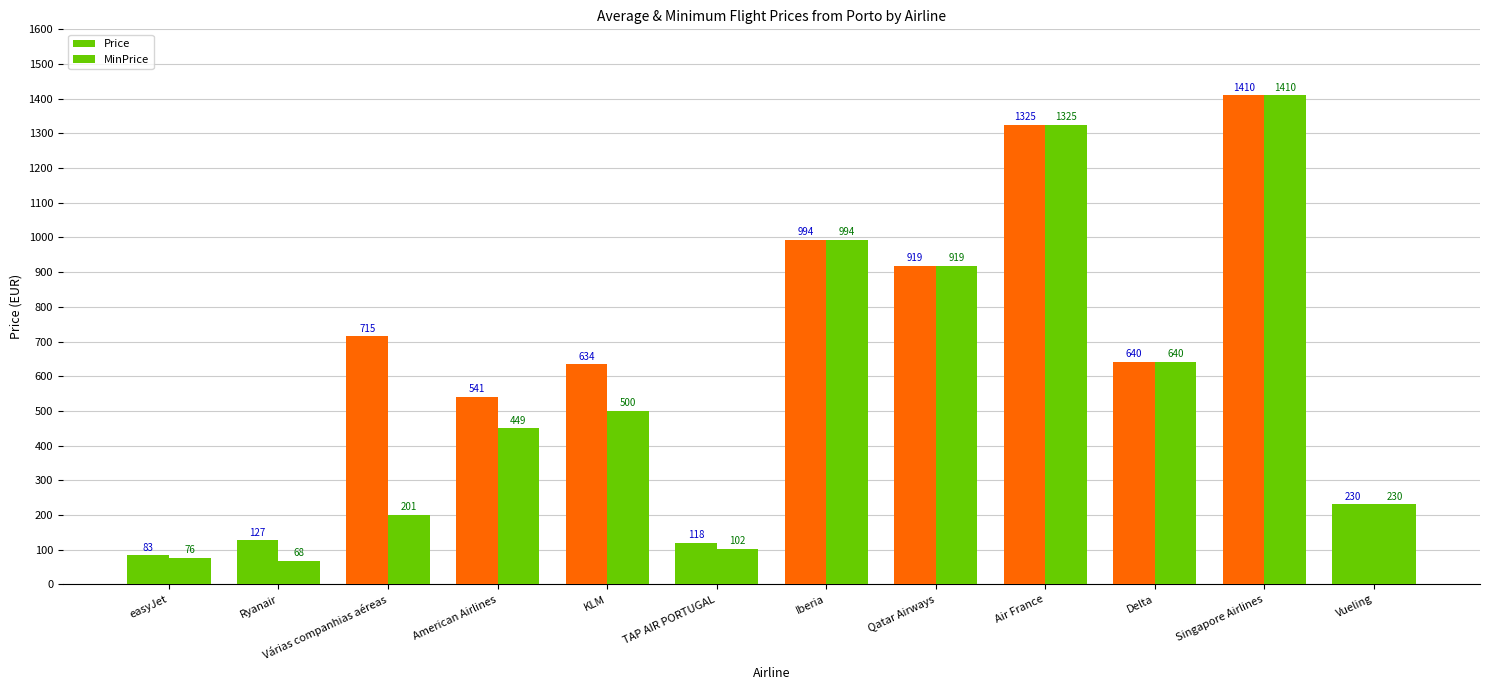

Are the bars horizontal?

No